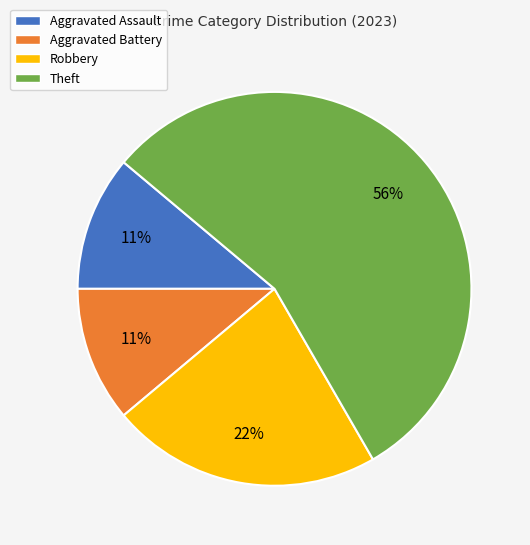

Combined, do Robbery and Aggravated Assault account for over 50%?

No